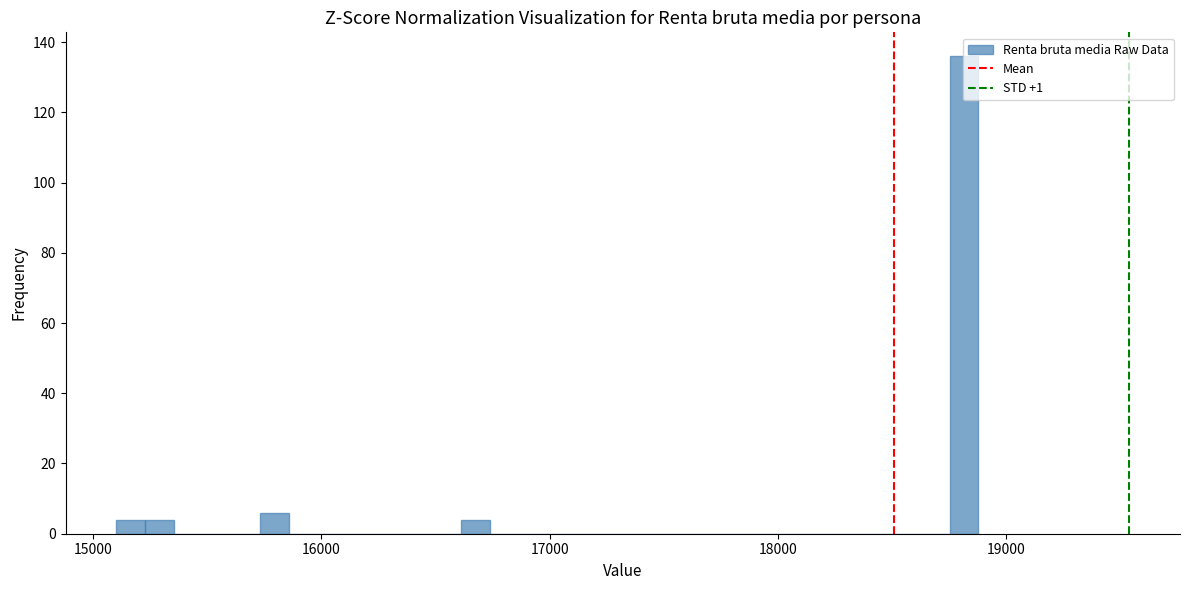

Around what value on the x-axis is the tallest bar? Give the approximate position of its centre, as read against the axis.

18800